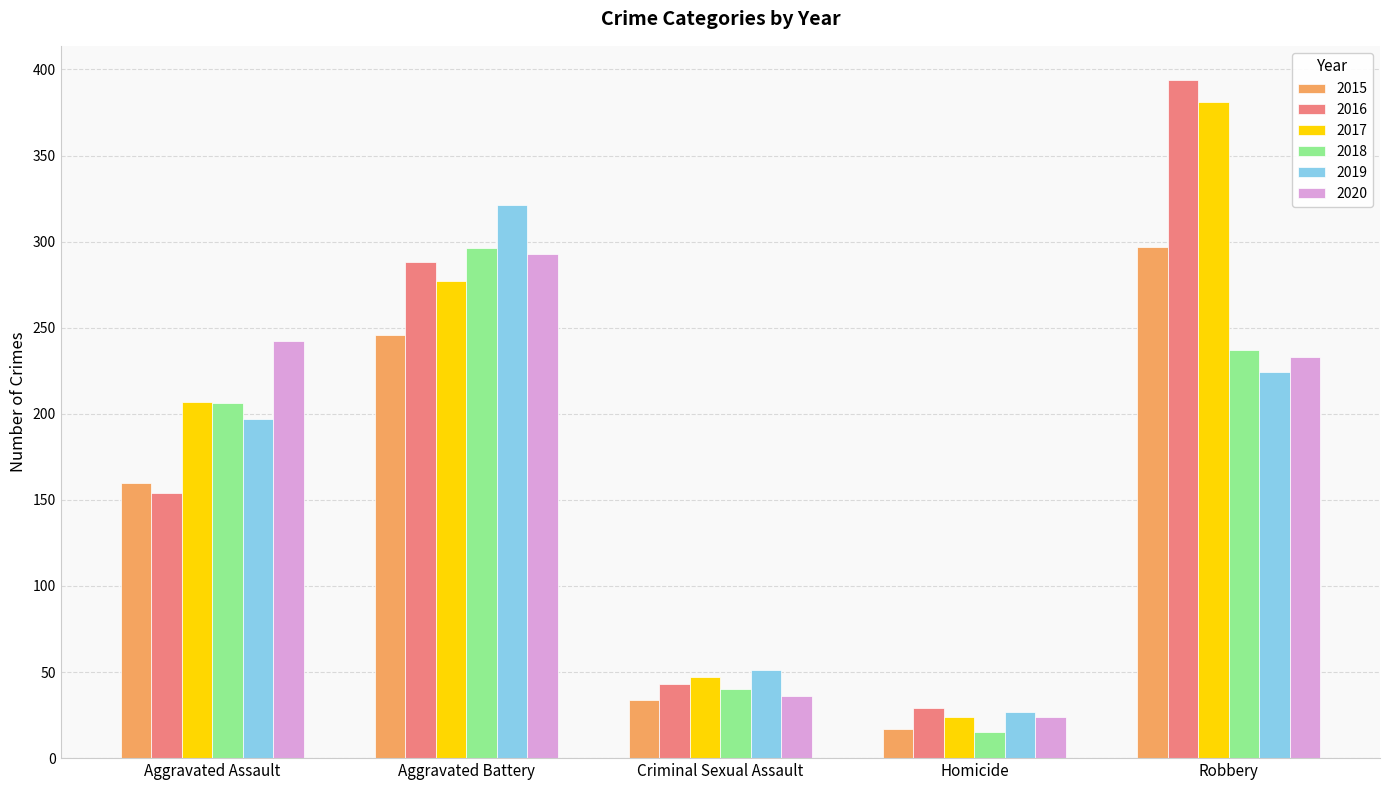

Which series has the largest total across all categories?

2017